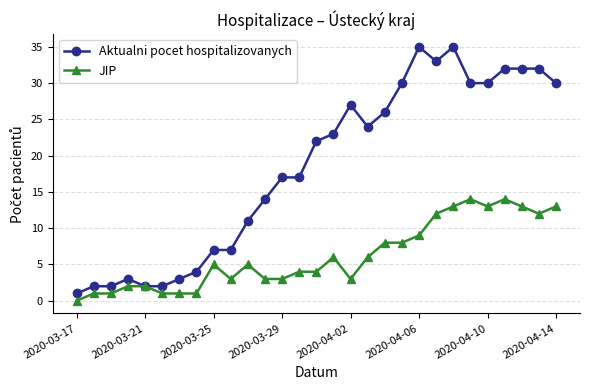

What is the greatest value displayed?

35